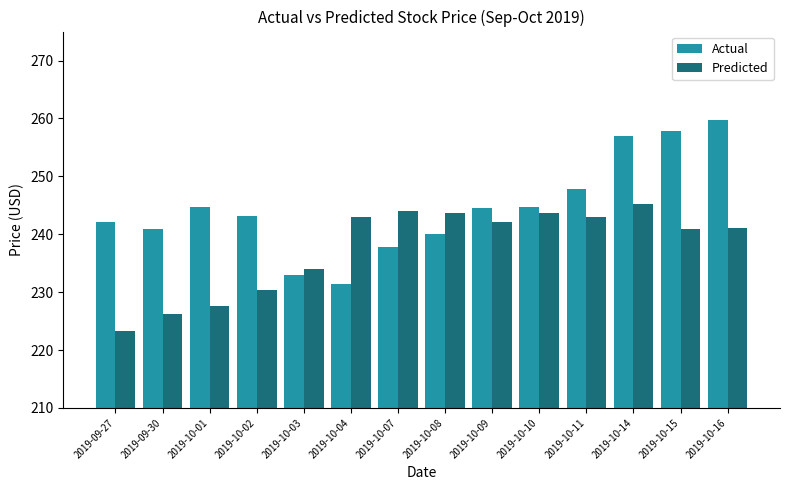

Count the number of data series in this chart.

2